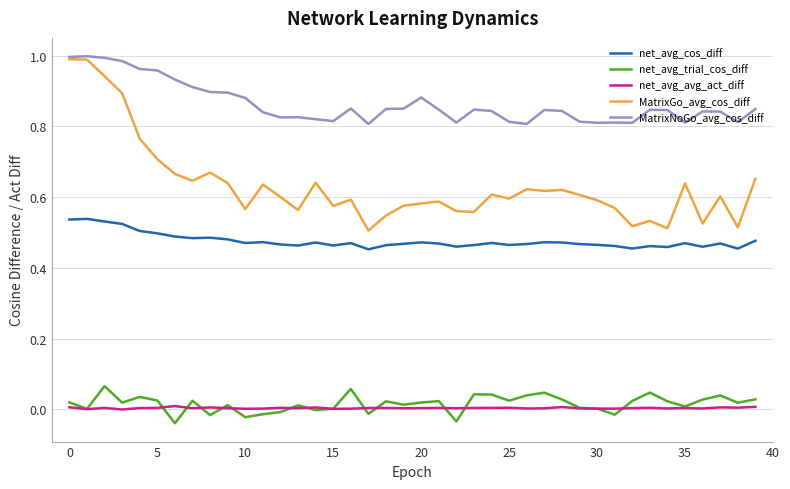

Which series has the largest total across all categories?

MatrixNoGo_avg_cos_diff